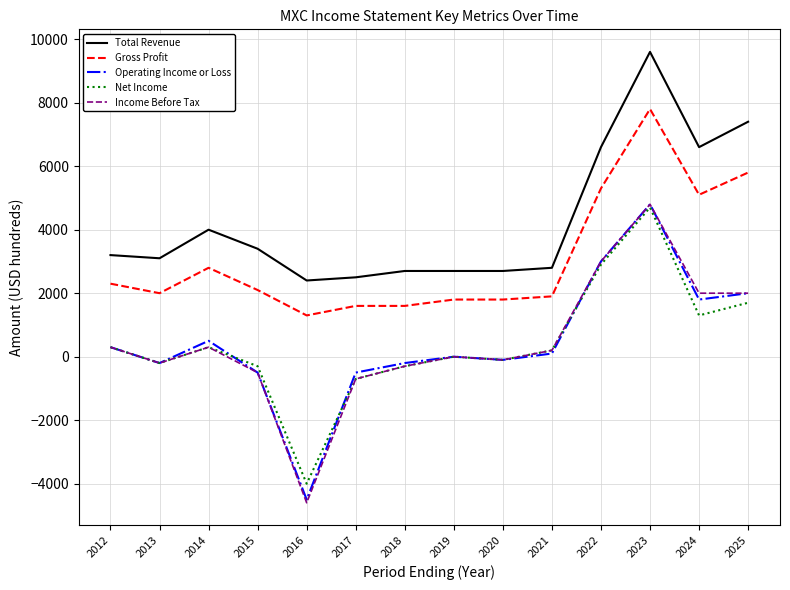

What is the total value across all series at 2016?

-9400